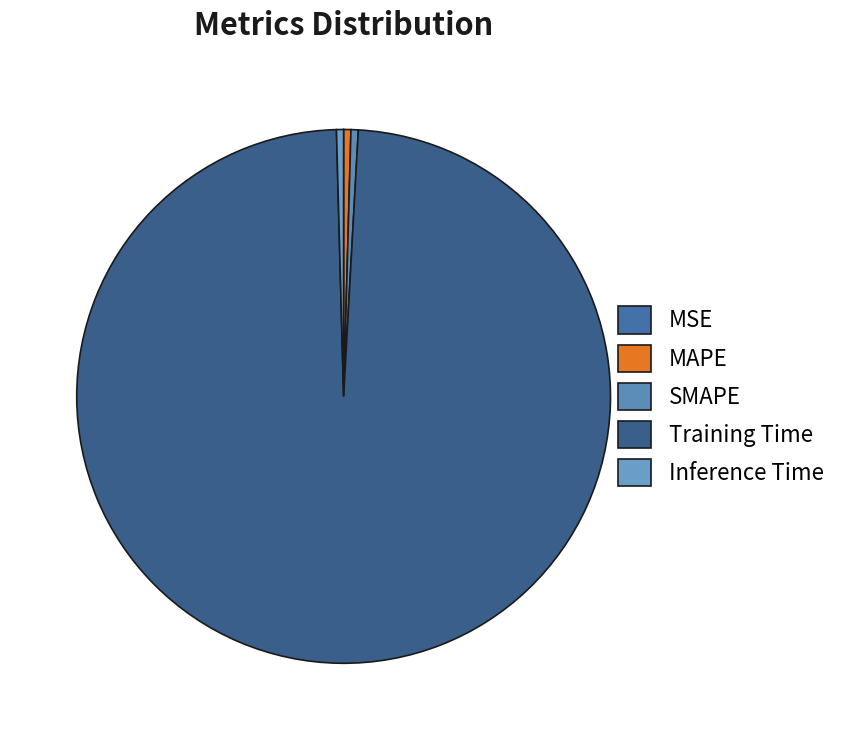

Does MSE account for over 50% of the chart?

No